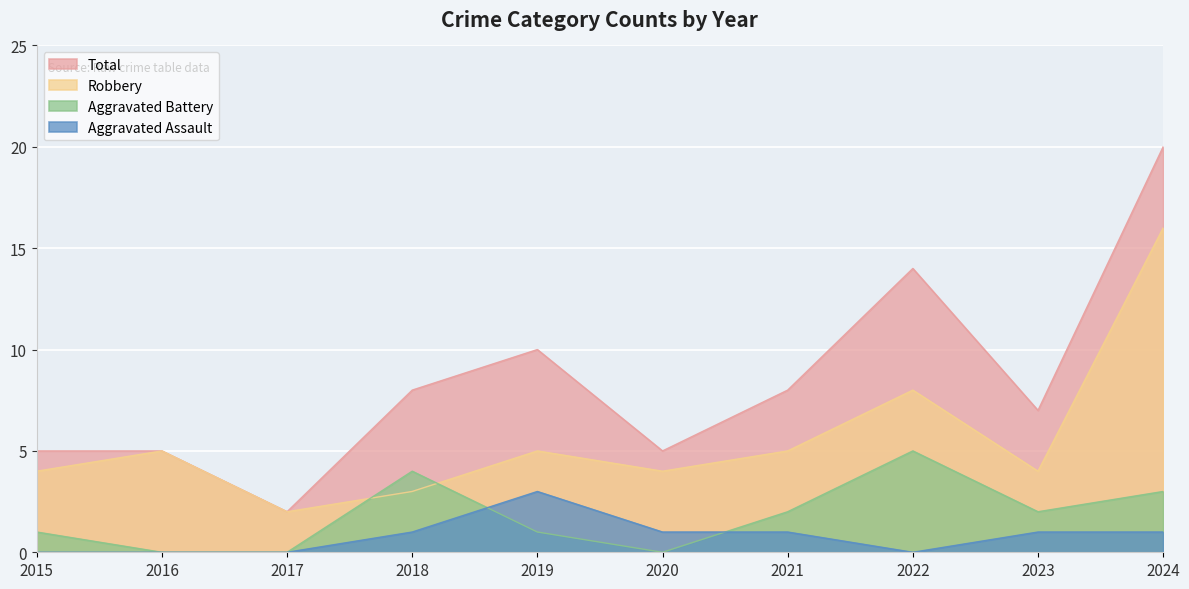

Reading right to left, list all the values displayed in this chart.

Aggravated Assault: 1	1	0	1	1	3	1	0	0	0
Aggravated Battery: 3	2	5	2	0	1	4	0	0	1
Robbery: 16	4	8	5	4	5	3	2	5	4
Total: 20	7	14	8	5	10	8	2	5	5